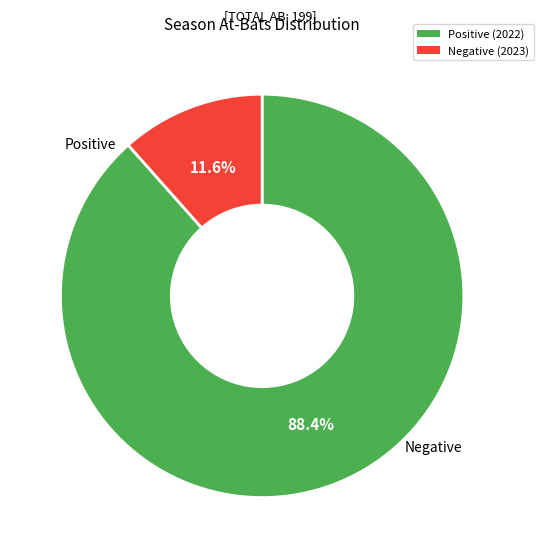

How many segments does this pie chart have?

2